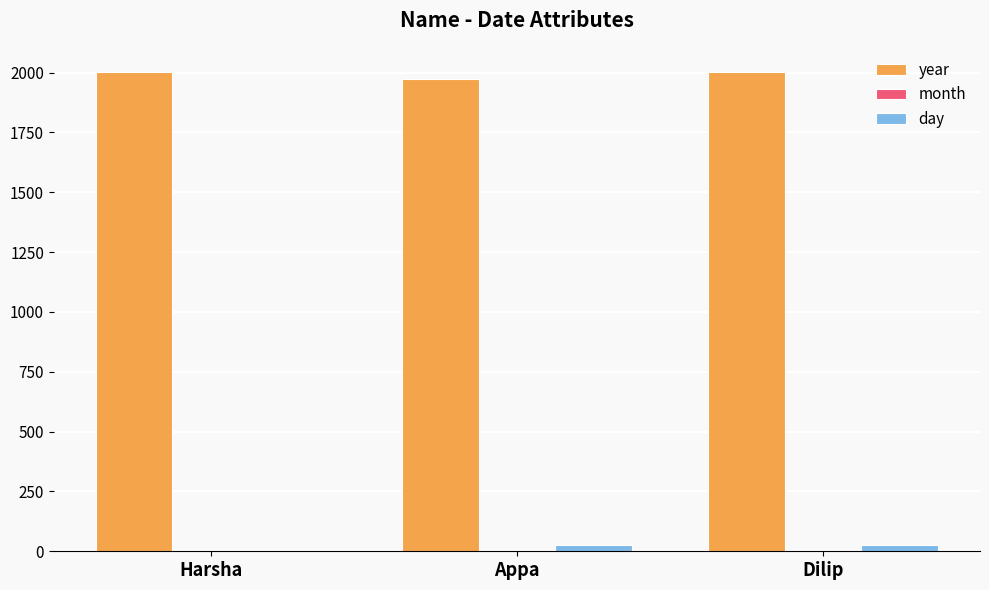

True or false: year has a value of 1972 at Appa.

True